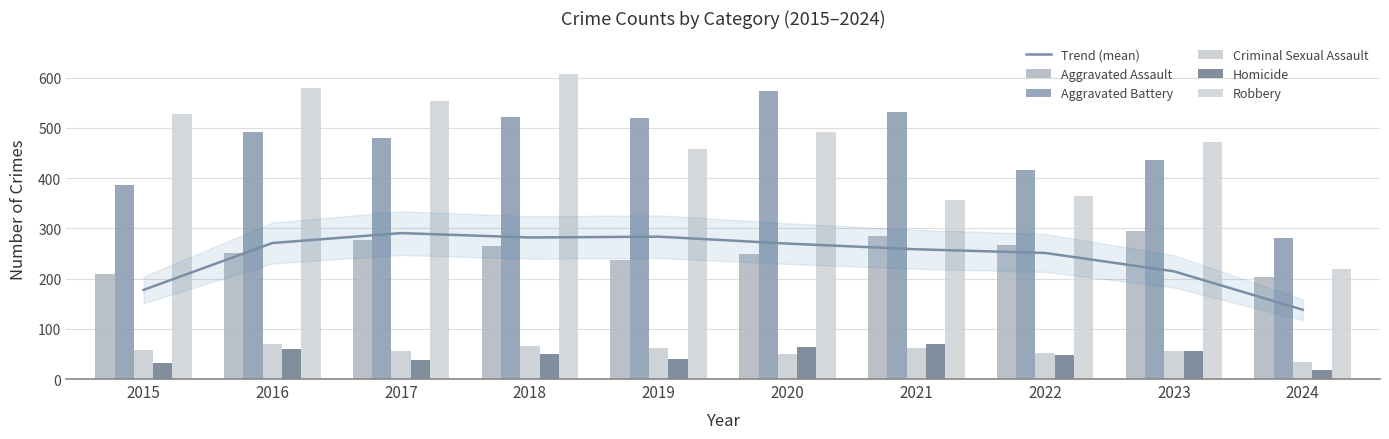

Count the number of data series in this chart.

6